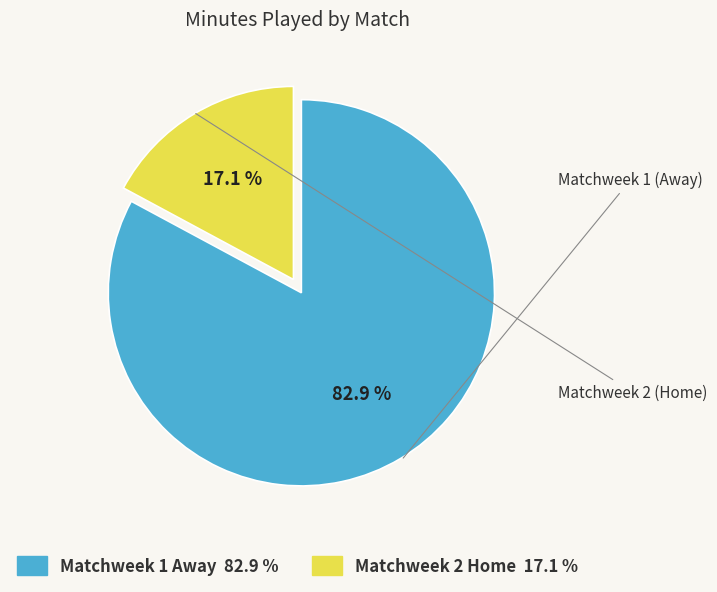

Count the number of slices in the pie.

2